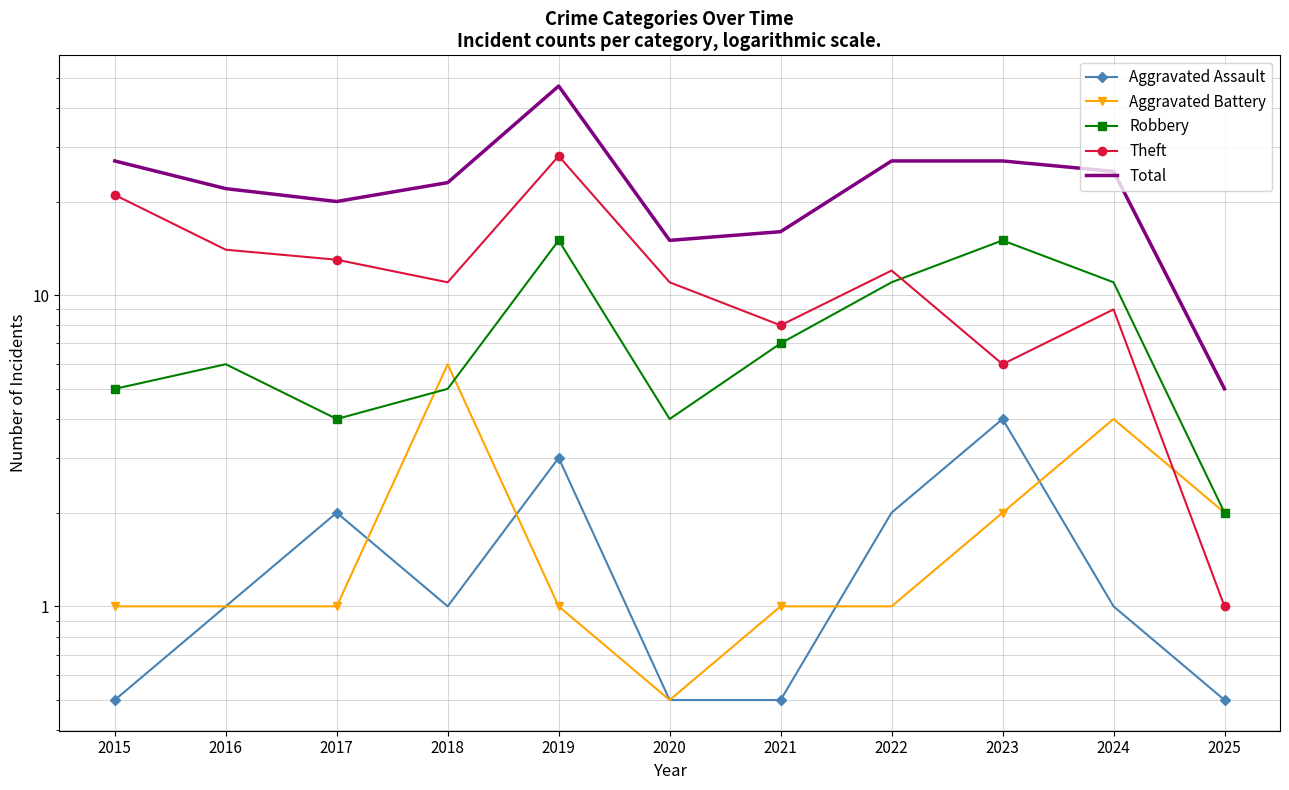

Reading left to right, transcribe all the data shown in this chart.

Aggravated Assault: 0.5	1.0	2.0	1.0	3.0	0.5	0.5	2.0	4.0	1.0	0.5
Aggravated Battery: 1.0	1.0	1.0	6.0	1.0	0.5	1.0	1.0	2.0	4.0	2.0
Robbery: 5.0	6.0	4.0	5.0	15.0	4.0	7.0	11.0	15.0	11.0	2.0
Theft: 21.0	14.0	13.0	11.0	28.0	11.0	8.0	12.0	6.0	9.0	1.0
Total: 27.0	22.0	20.0	23.0	47.0	15.0	16.0	27.0	27.0	25.0	5.0